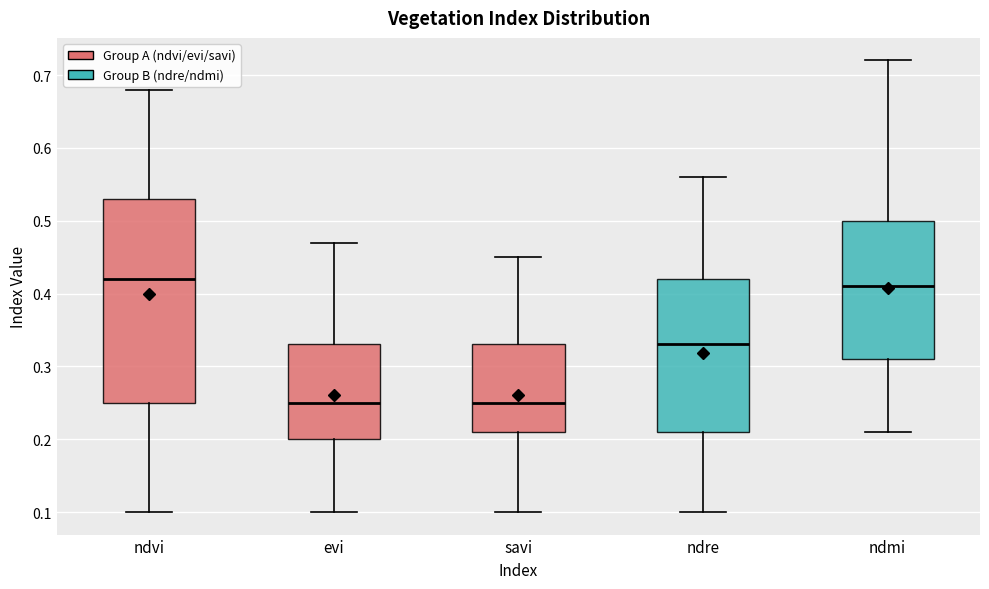

Reading left to right, read every box against the y-axis: the position of its median line, the range the box covers, and the ends of its whiskers. The values are not printed on the chart, so give them approximately, as read against the axis.

ndvi: median 0.42, box 0.25 to 0.53, whiskers 0.10 to 0.68
evi: median 0.25, box 0.20 to 0.33, whiskers 0.10 to 0.47
savi: median 0.25, box 0.21 to 0.33, whiskers 0.10 to 0.45
ndre: median 0.33, box 0.21 to 0.42, whiskers 0.10 to 0.56
ndmi: median 0.41, box 0.31 to 0.50, whiskers 0.21 to 0.72